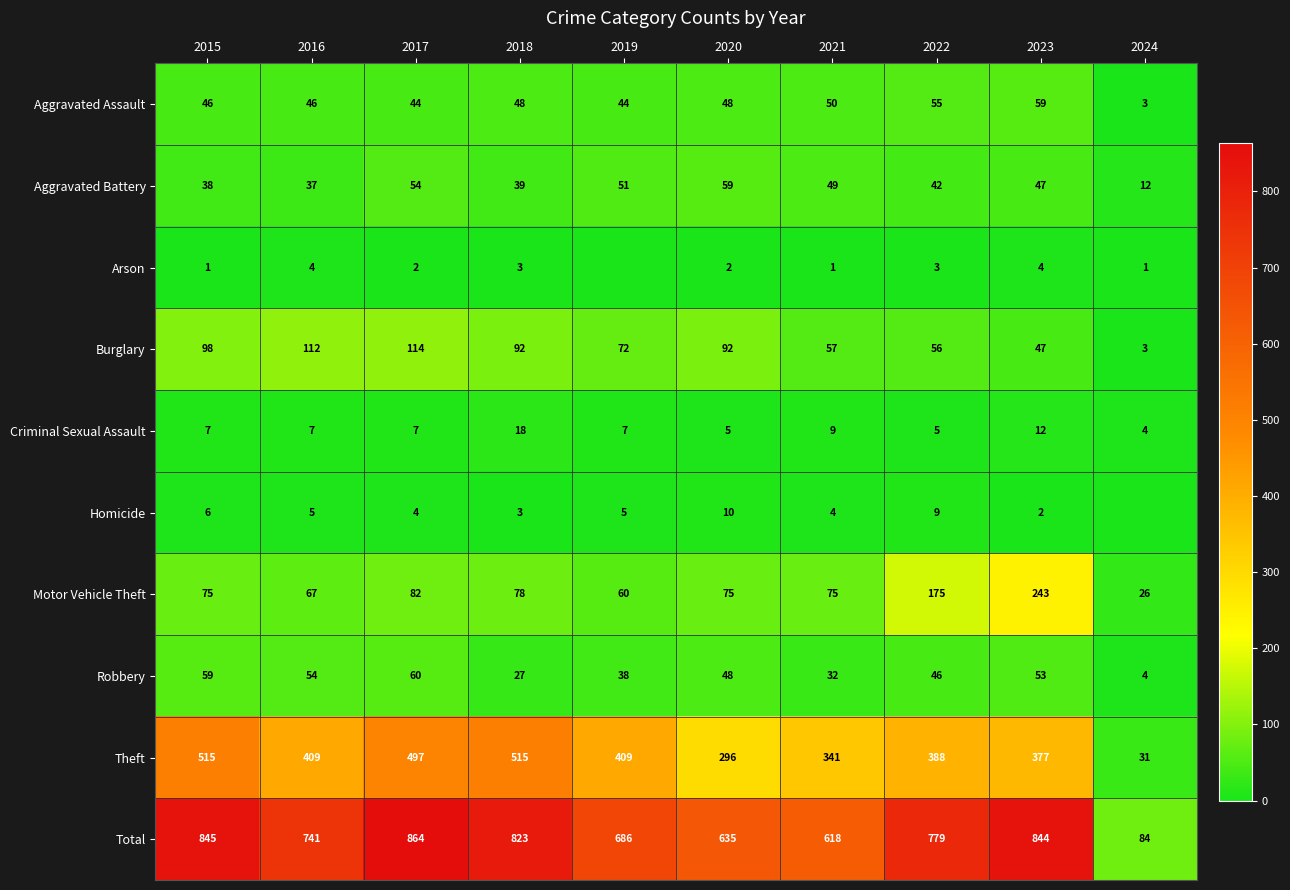

Is the value of Theft at 2023 greater than the value of Aggravated Assault at 2017?

Yes